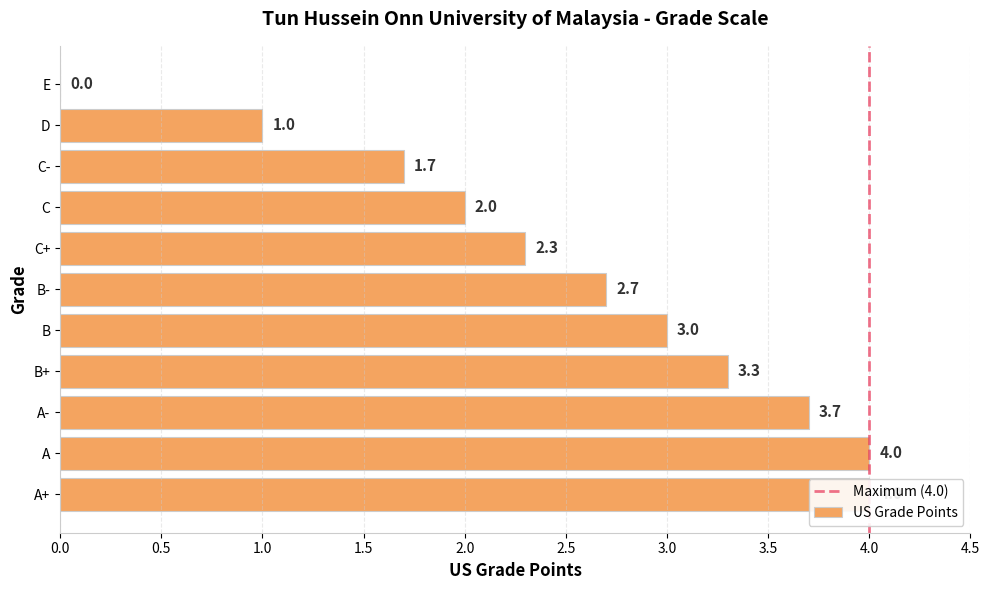

Rank the categories by value from lowest to highest.

E, D, C-, C, C+, B-, B, B+, A-, A+, A